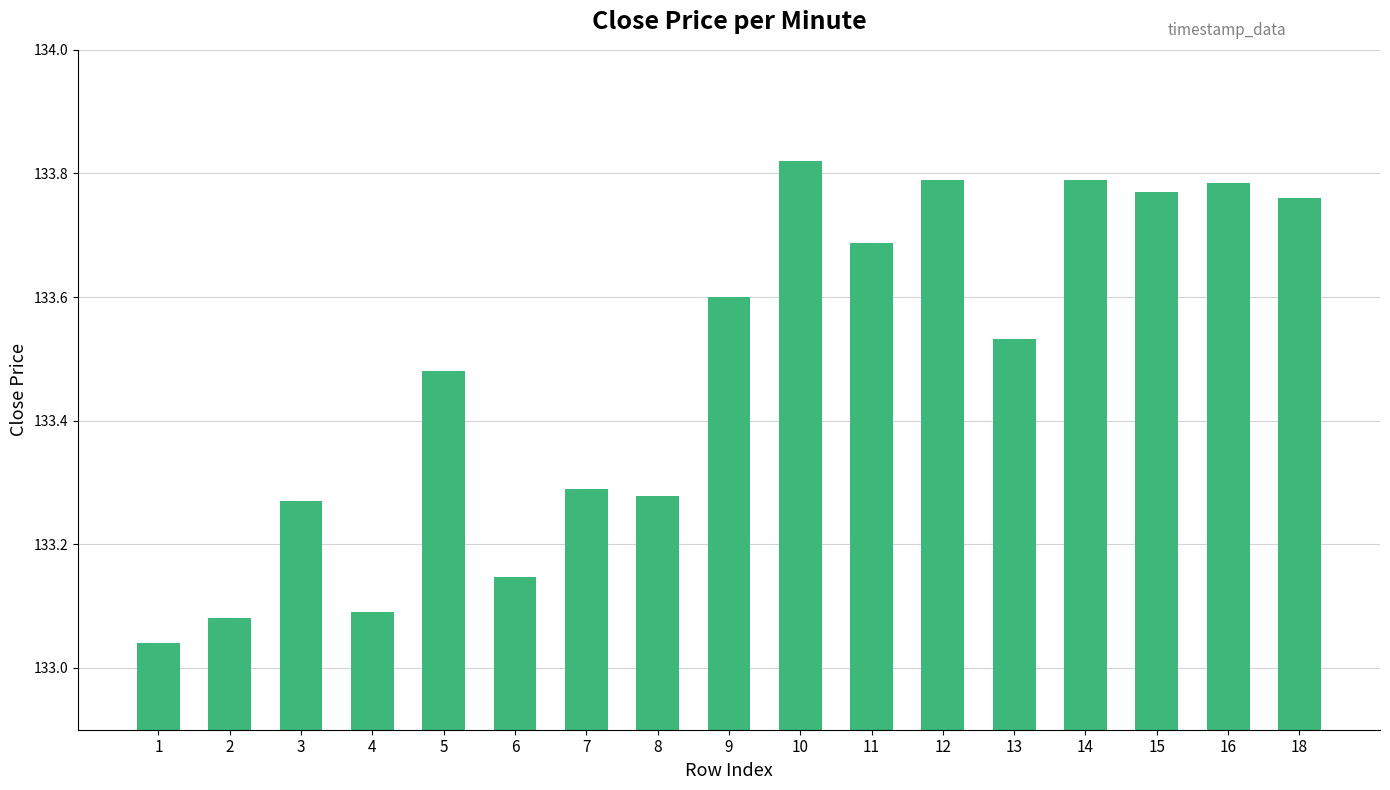

What is the ratio of the value at 16 to the value at 10?

1.0